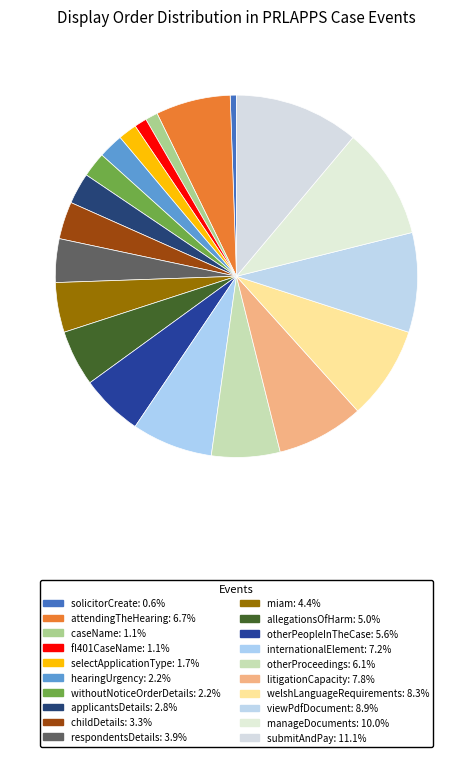

To the nearest percent, what is the difference between the withoutNoticeOrderDetails and submitAndPay slice percentages?

9%